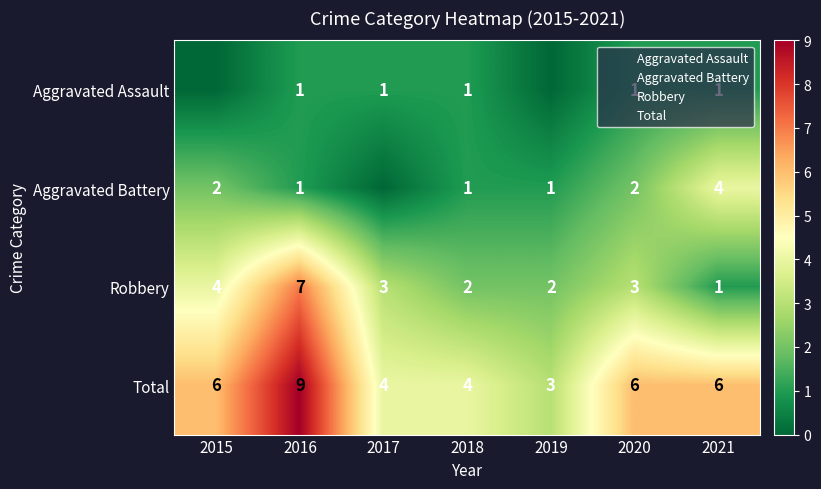

At 2016, list the series in order from largest to smallest.

Total, Robbery, Aggravated Assault, Aggravated Battery